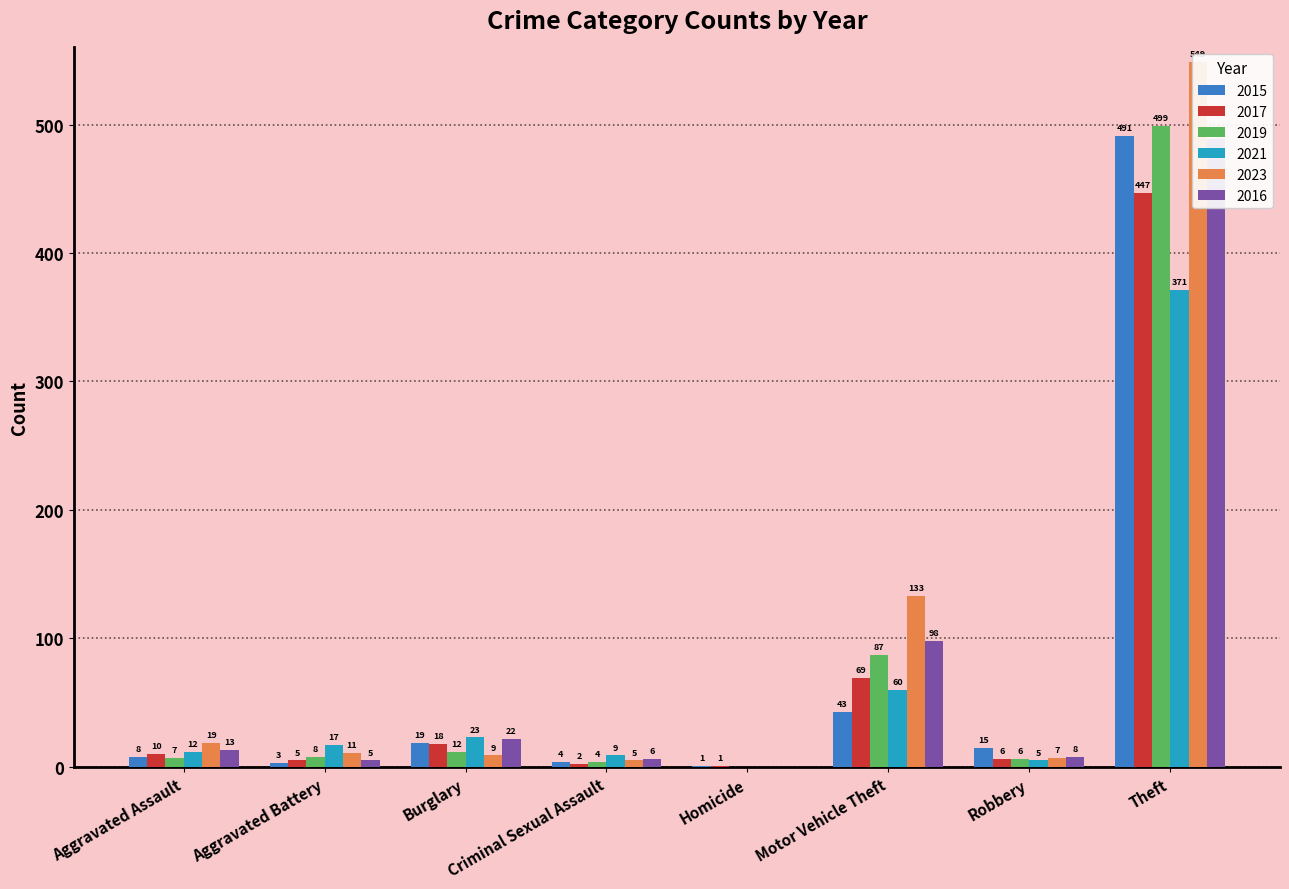

Where is 2021 nearest to the value 185?

Motor Vehicle Theft